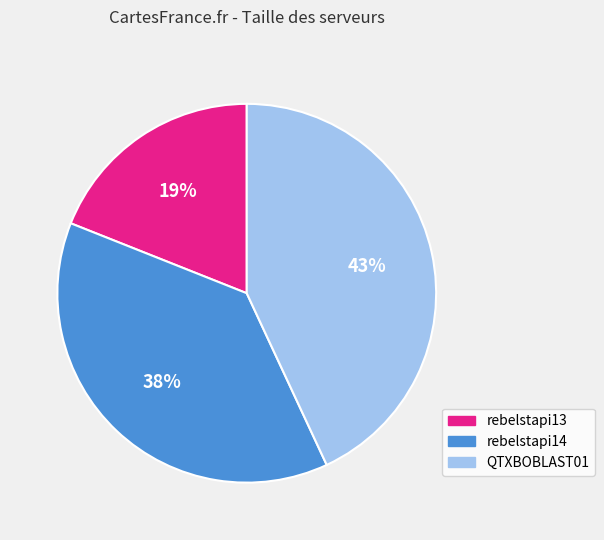

To the nearest percent, what is the difference between the largest and smallest slice percentages?

24%